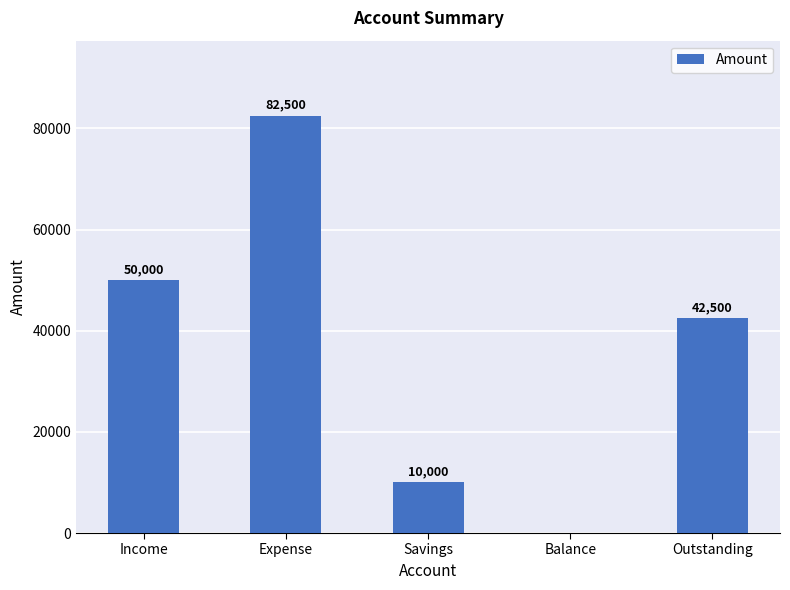

Where is the data nearest to the value 41250?

Outstanding